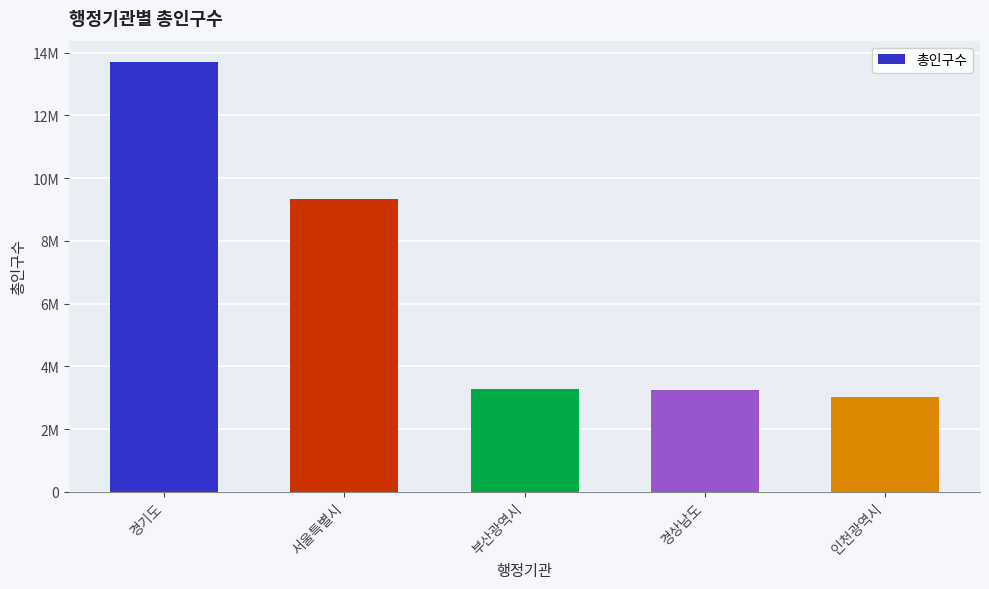

Are the bars horizontal?

No